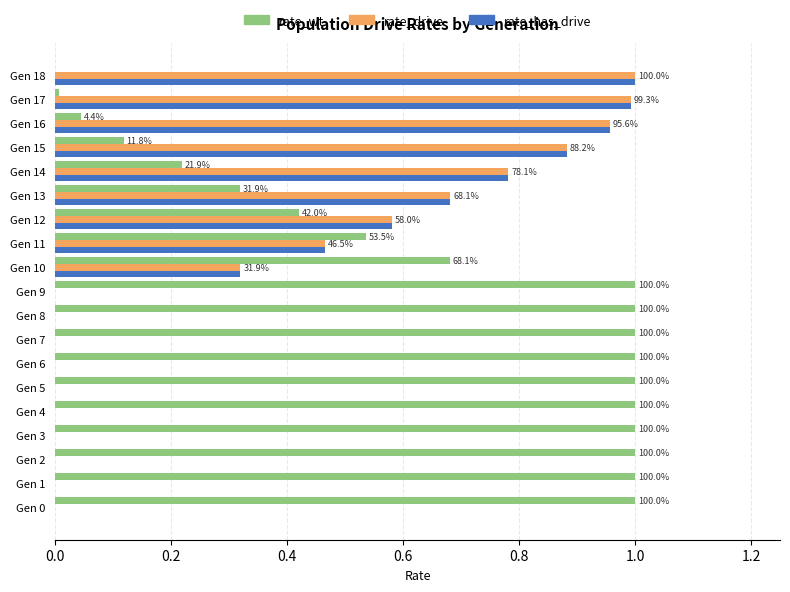

How many data points does each series have?

19